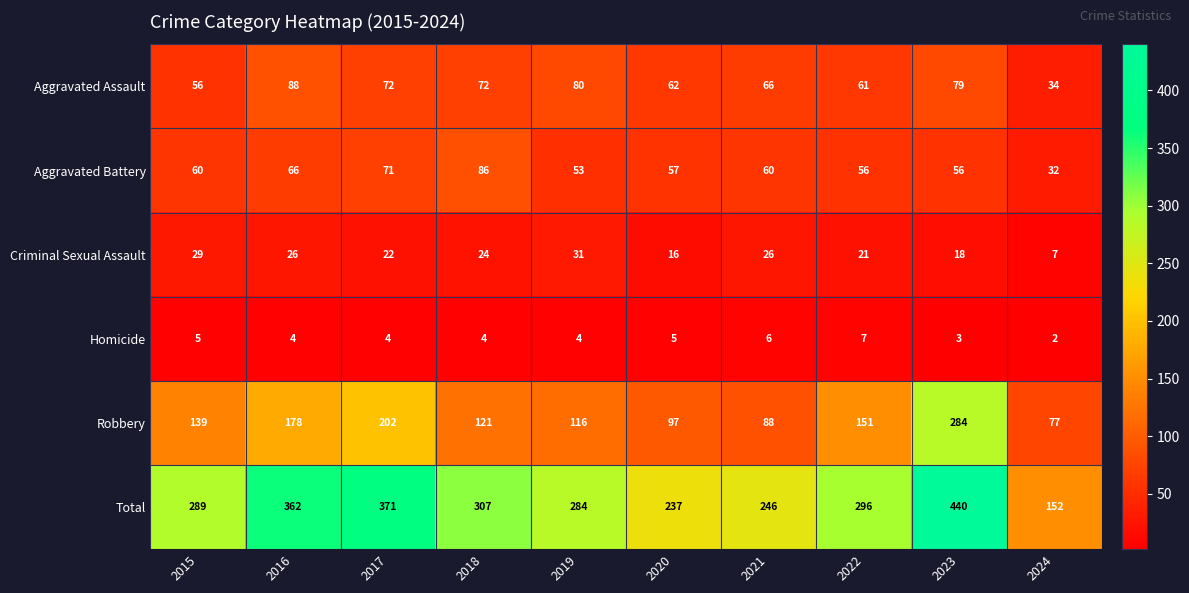

Where does the Homicide series first go above 4?

2015